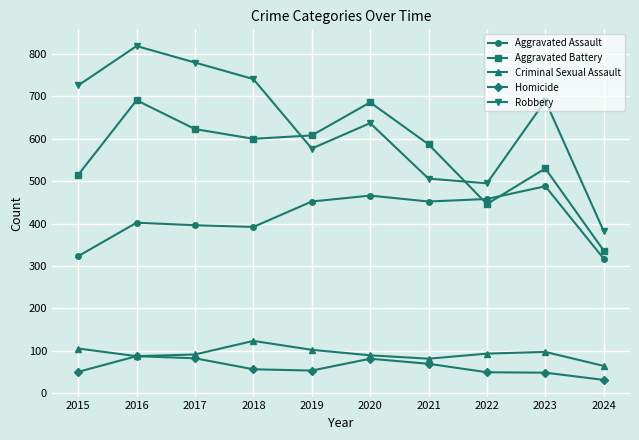

What is the sum of all Homicide values?

606